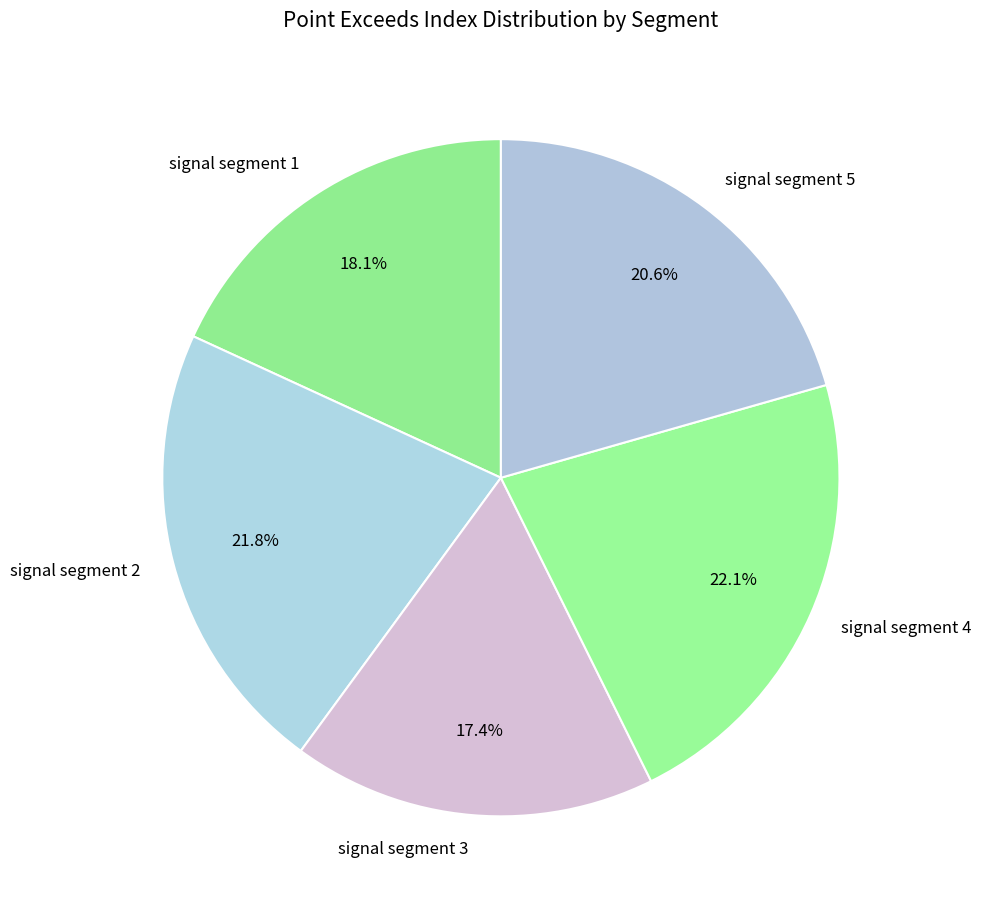

What is the total percentage of signal segment 2 and signal segment 1?

39.9%